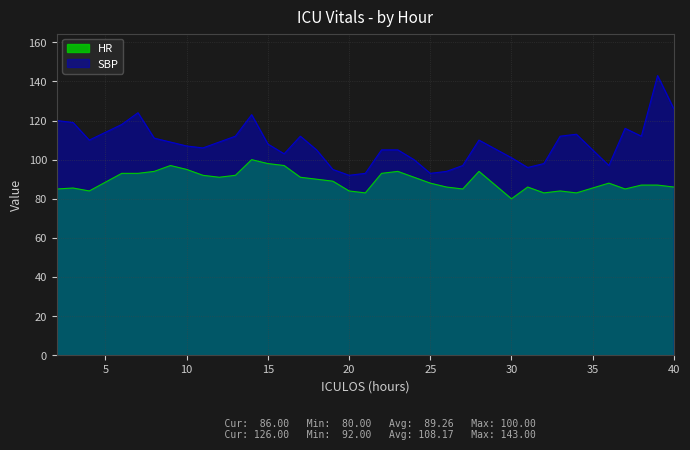

Rank the series by their average value, from highest to lowest.

SBP, HR